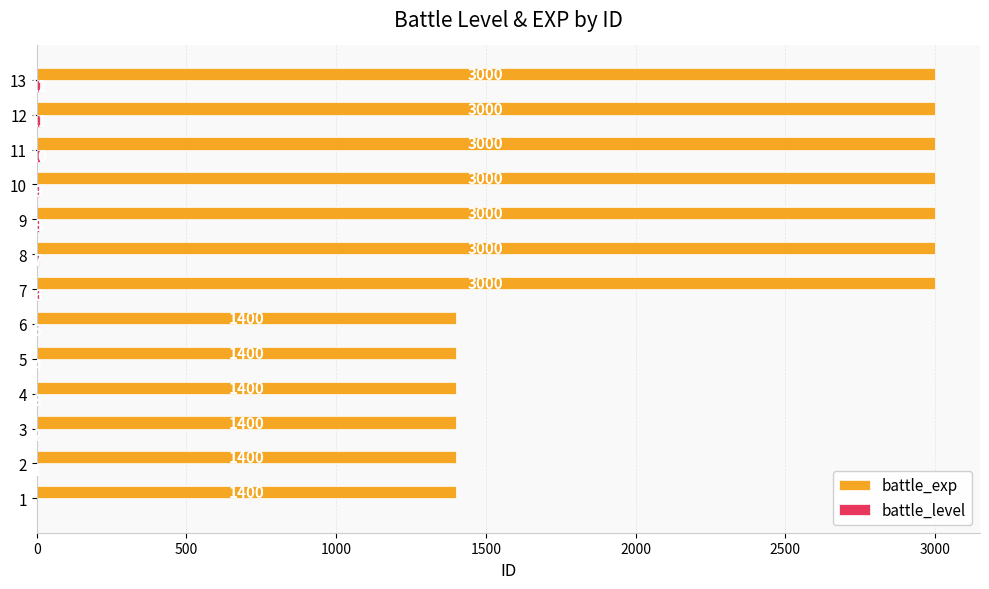

Which series has the largest total across all categories?

battle_exp